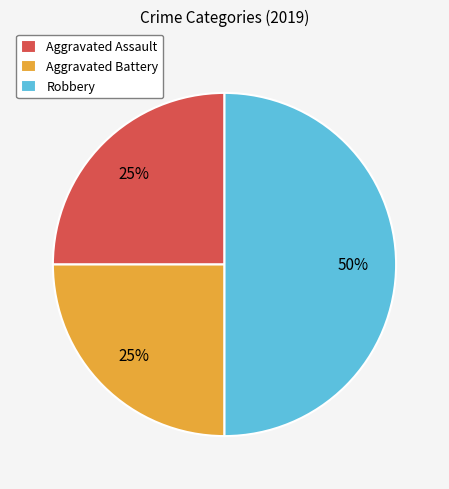

What is the ratio of the value at Robbery to the value at Aggravated Battery?

2.0